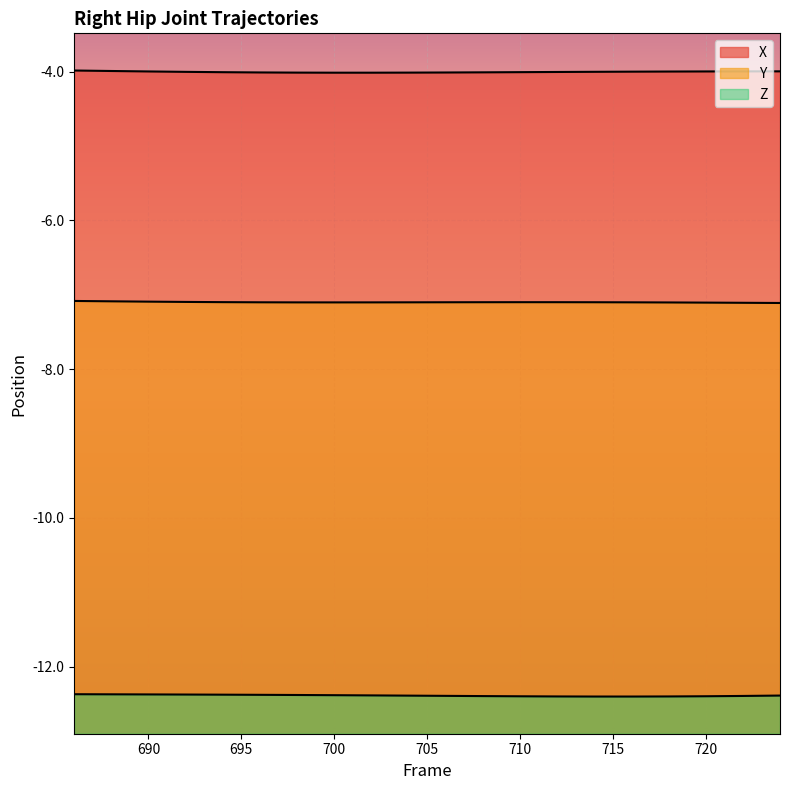

What is the minimum value for X?

-4.0